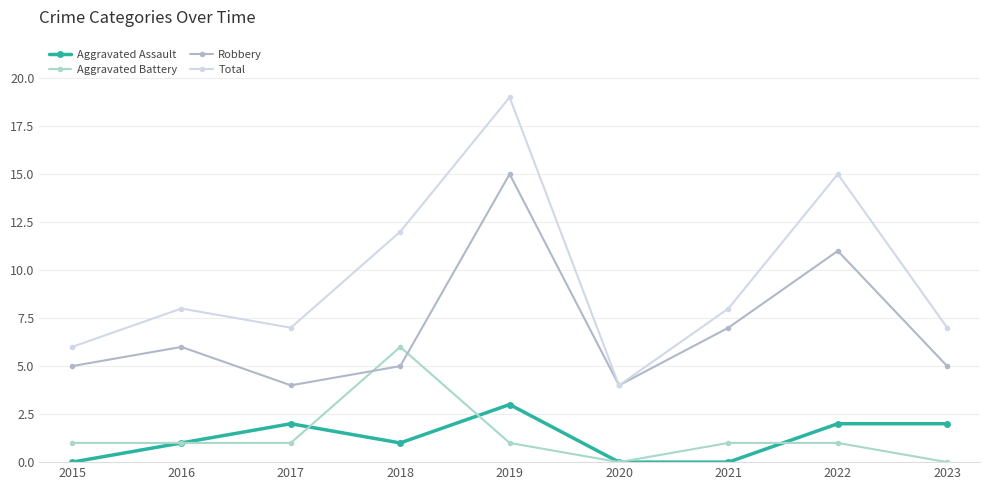

How many interior local peaks does the Total series have?

3